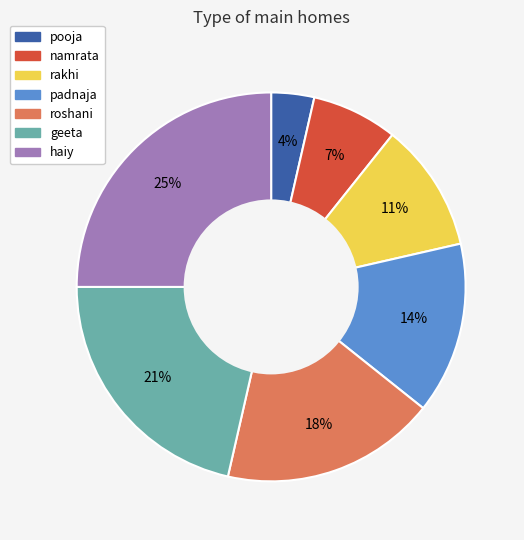

Do padnaja and roshani together represent more than half of the pie?

No